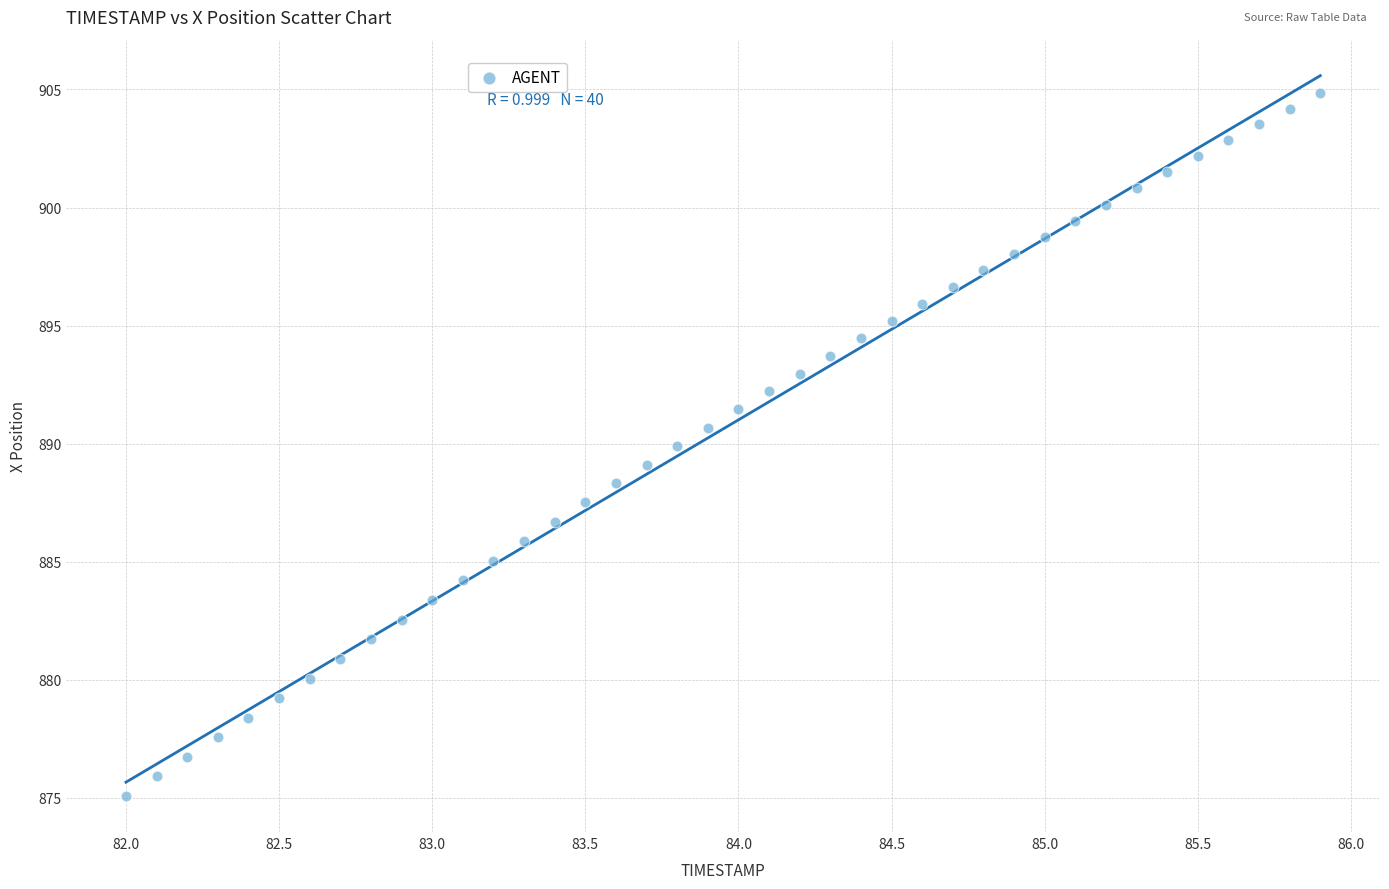

What is the range of Y values (max minus min)?

29.8